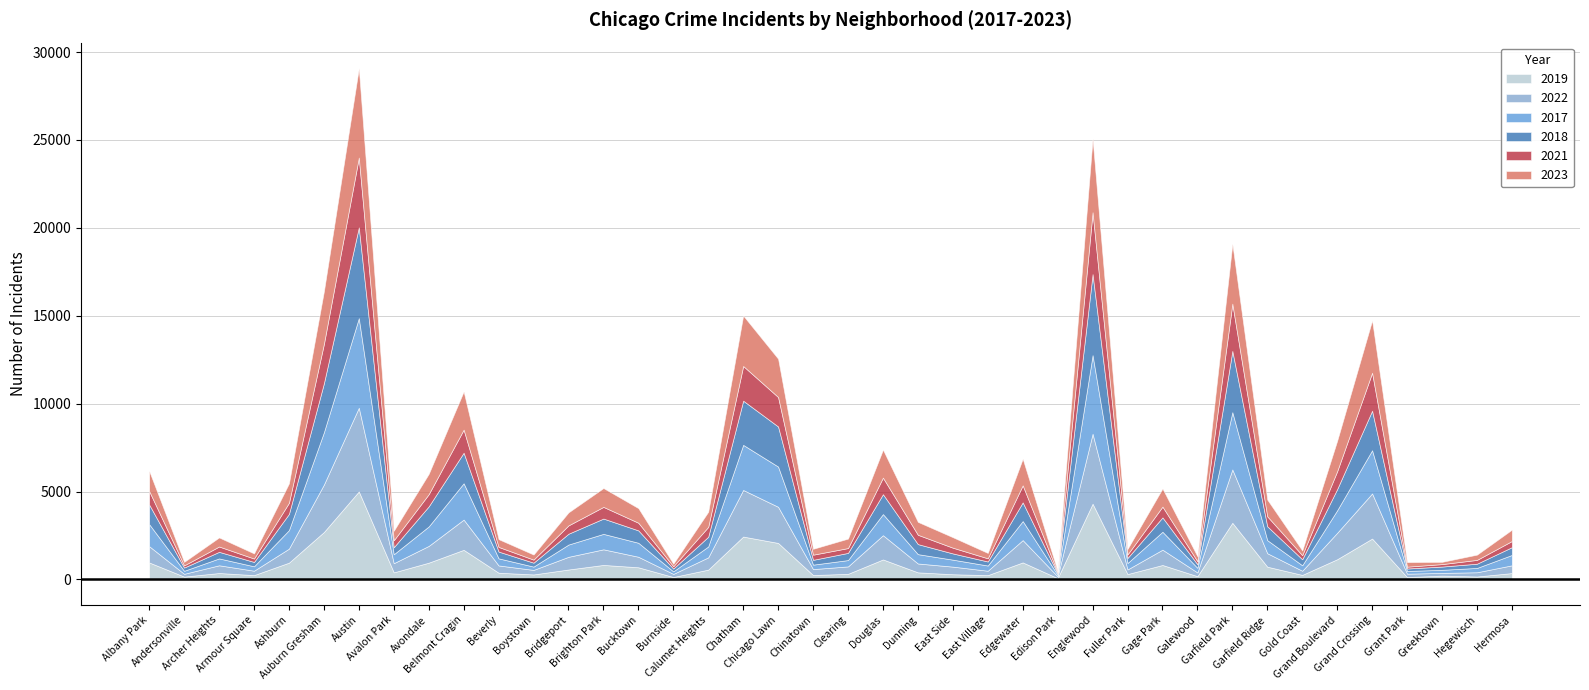

Is the value of 2022 at Ashburn greater than the value of 2021 at Clearing?

Yes